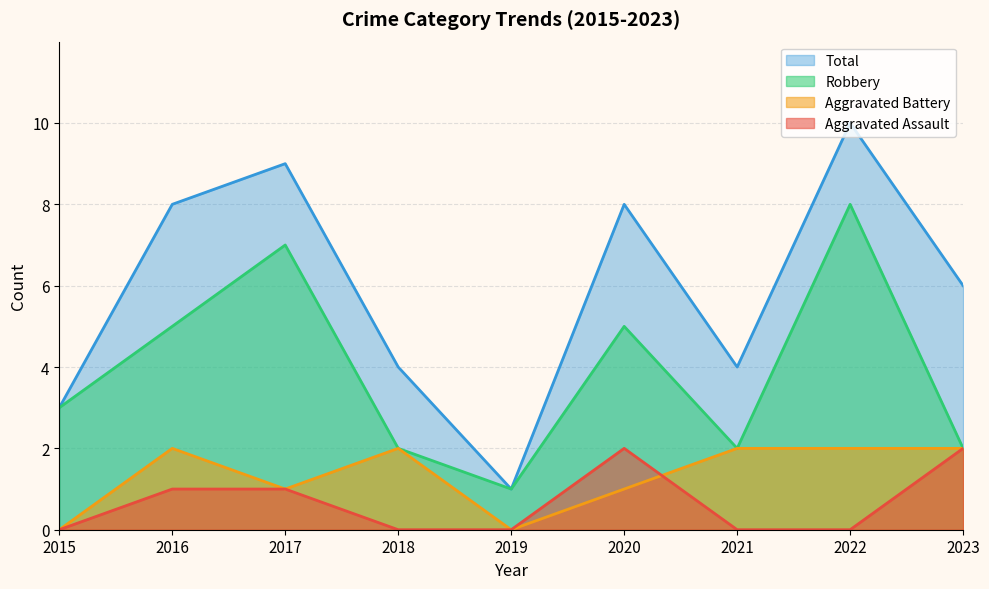

What is the approximate value of Aggravated Battery at 2020?

1